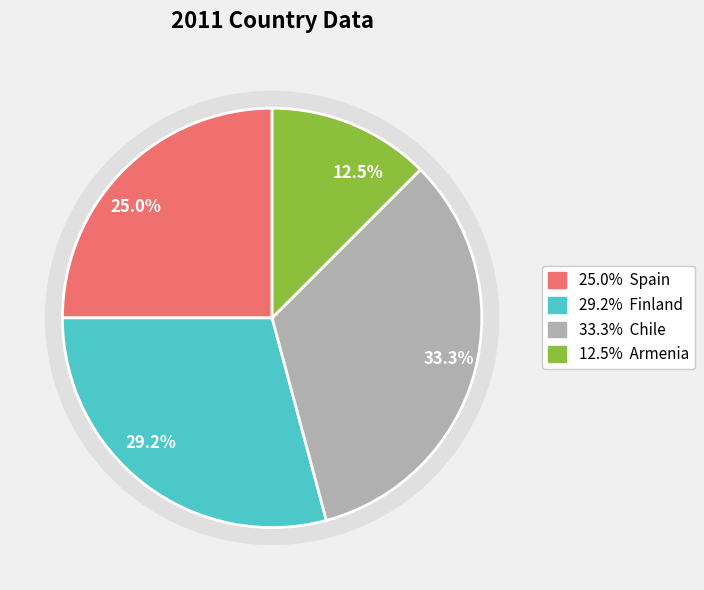

Which has a higher value, Chile or Finland?

Chile